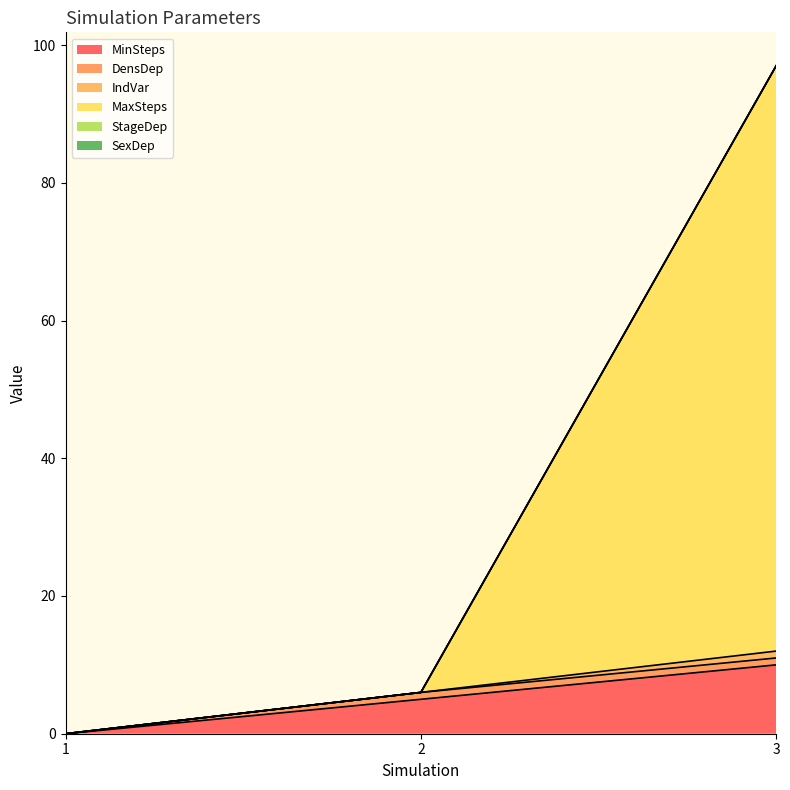

Between 3 and 1, which is larger?

3